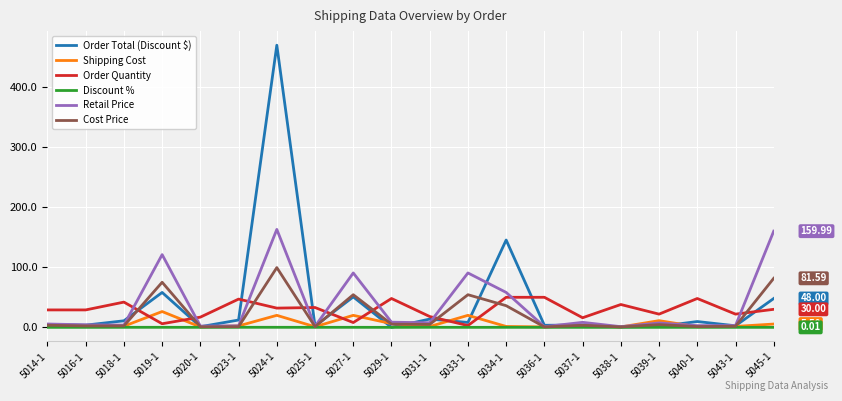

Is the value of Retail Price at 5027-1 greater than the value of Cost Price at 5038-1?

Yes